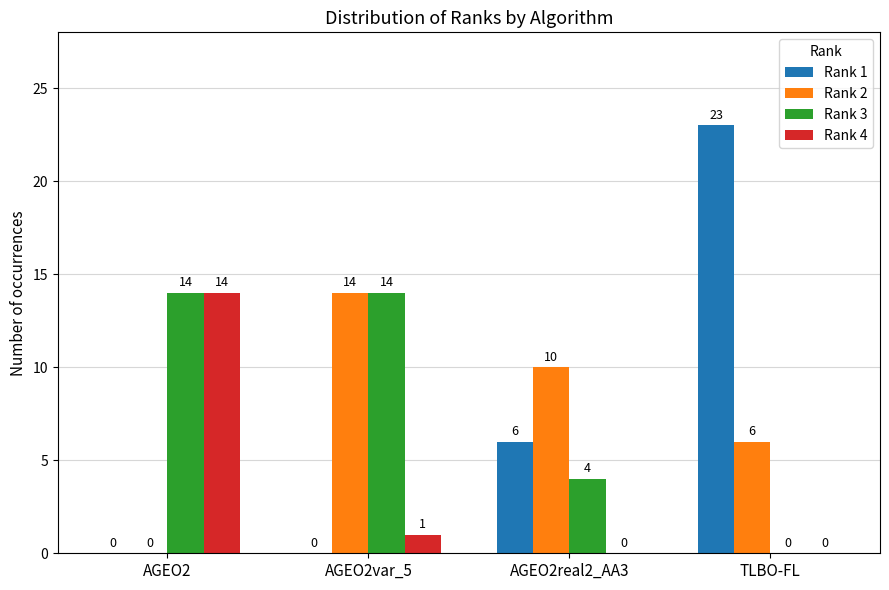

True or false: Rank 1 has a value of 0 at AGEO2var_5.

True